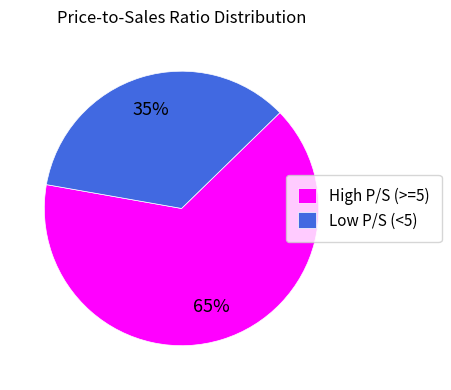

Does High P/S (>=5) represent more than half of the total?

Yes